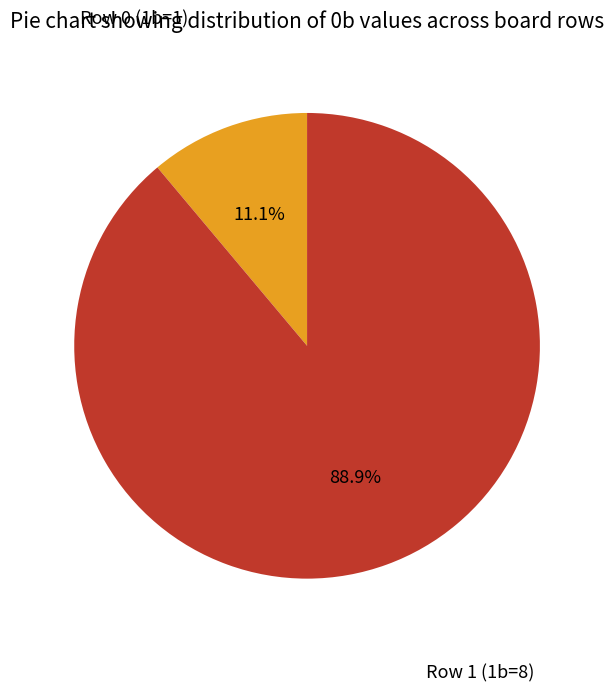

Is there any slice that represents more than half of the pie?

Yes